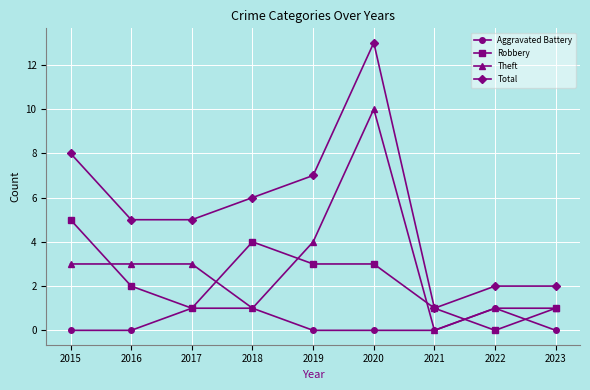

Count the number of data series in this chart.

4